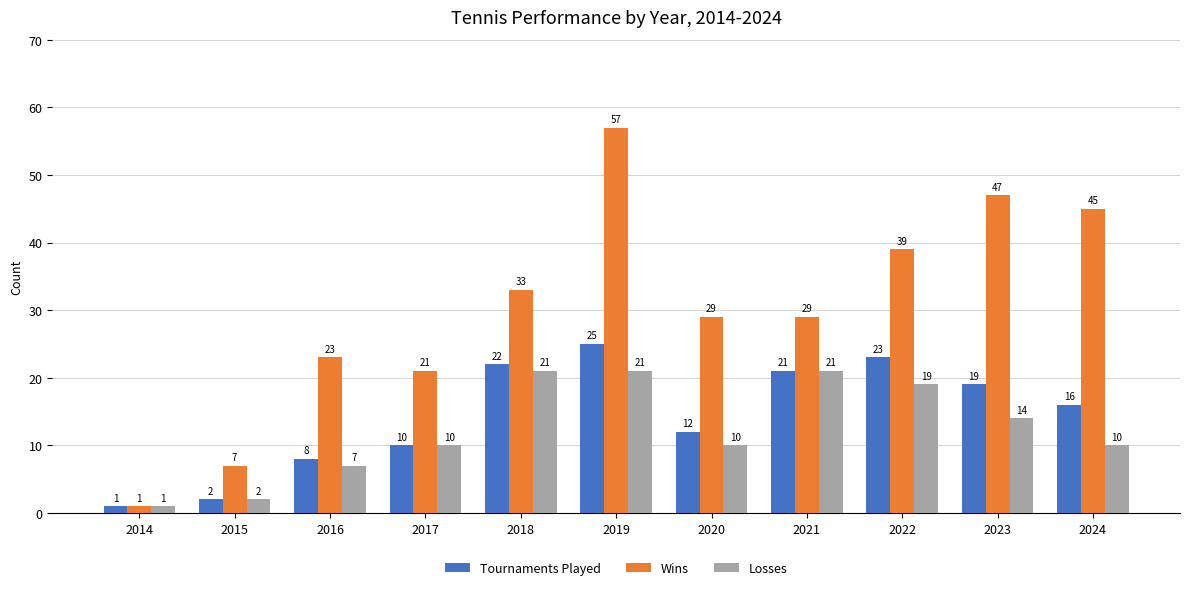

What is the approximate value of Losses at 2024, to the nearest 10?

10